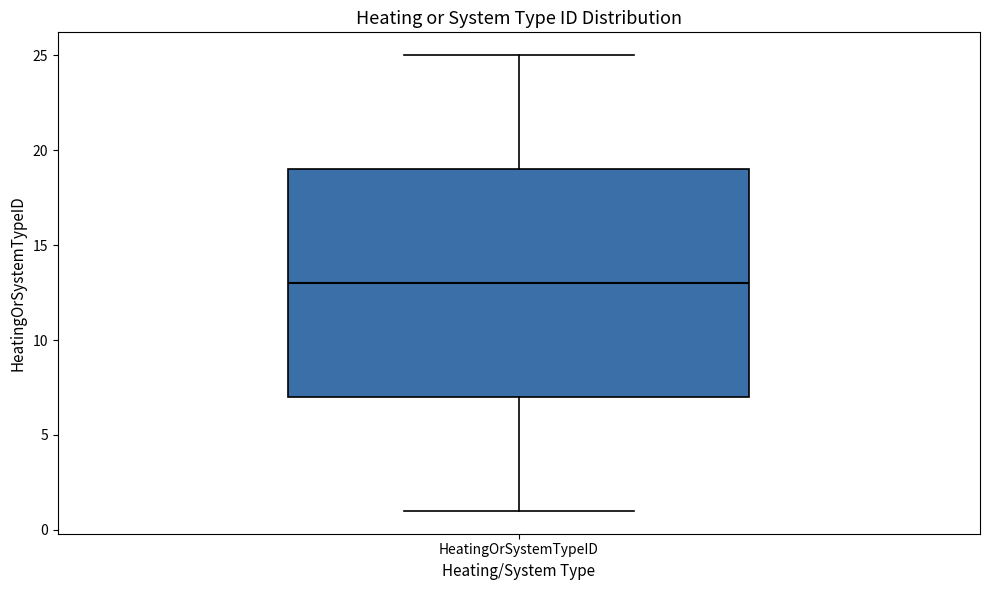

Transcribe this box plot: give where the median line is, the range the box spans, and where the two whiskers end, as read against the y-axis. The values are not printed on the chart, so give them approximately, as read against the axis.

median 13, box 7 to 19, whiskers 1 to 25